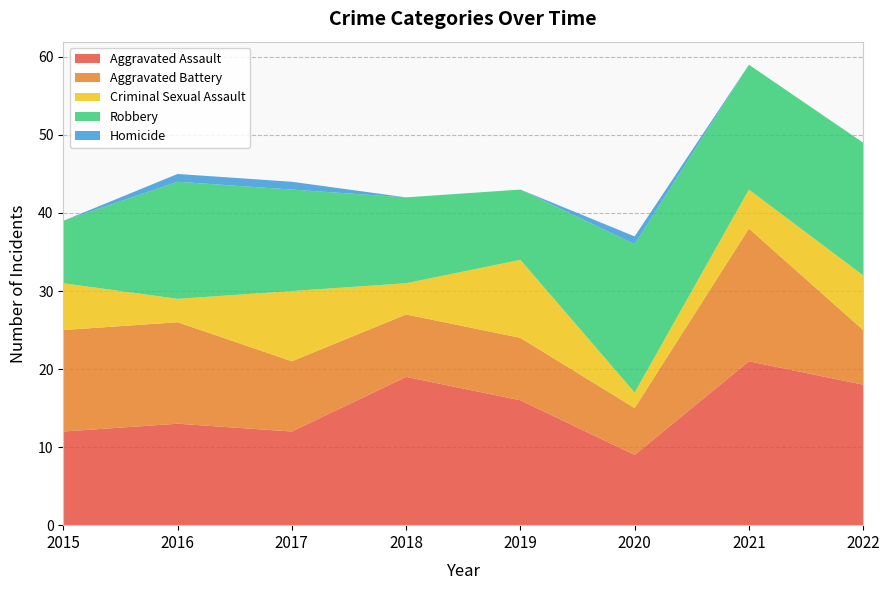

Reading left to right, extract all data points from this chart.

Aggravated Assault: 2015=12	2016=13	2017=12	2018=19	2019=16	2020=9	2021=21	2022=18
Aggravated Battery: 2015=13	2016=13	2017=9	2018=8	2019=8	2020=6	2021=17	2022=7
Criminal Sexual Assault: 2015=6	2016=3	2017=9	2018=4	2019=10	2020=2	2021=5	2022=7
Robbery: 2015=8	2016=15	2017=13	2018=11	2019=9	2020=19	2021=16	2022=17
Homicide: 2015=0	2016=1	2017=1	2018=0	2019=0	2020=1	2021=0	2022=0